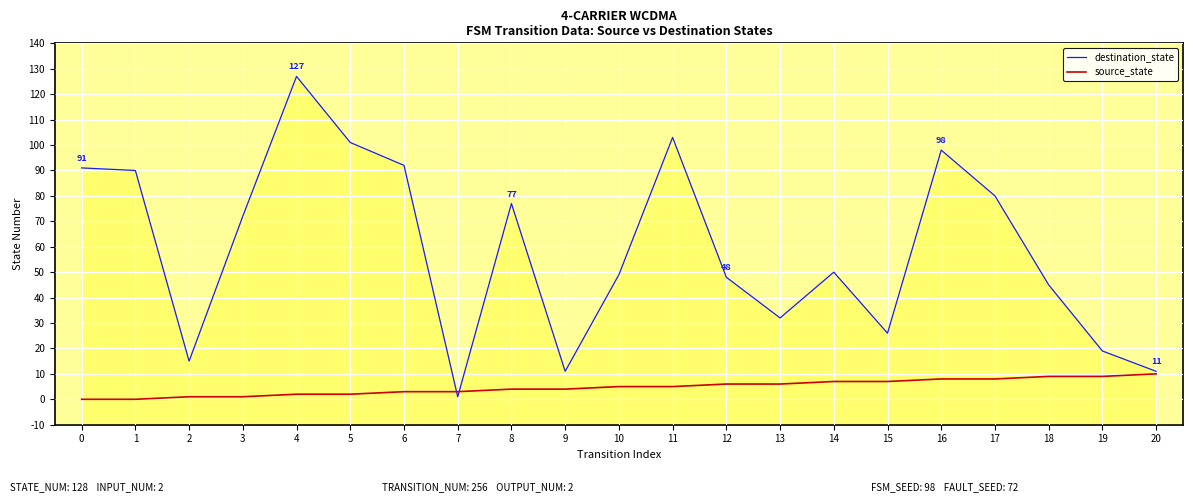

Between 13 and 14, which series saw the biggest shift?

destination_state